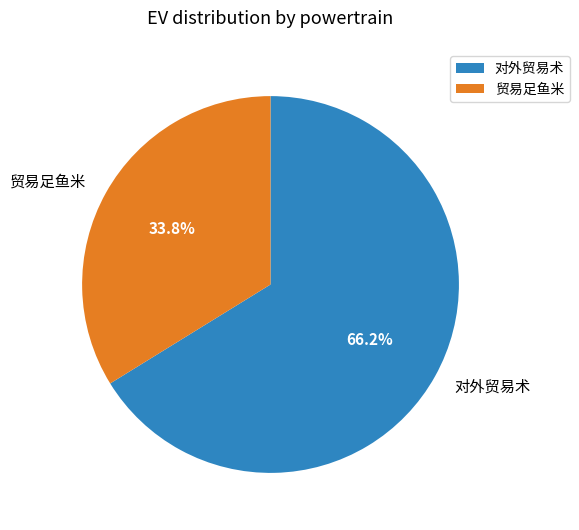

What is the smallest slice in the pie chart?

贸易足鱼米